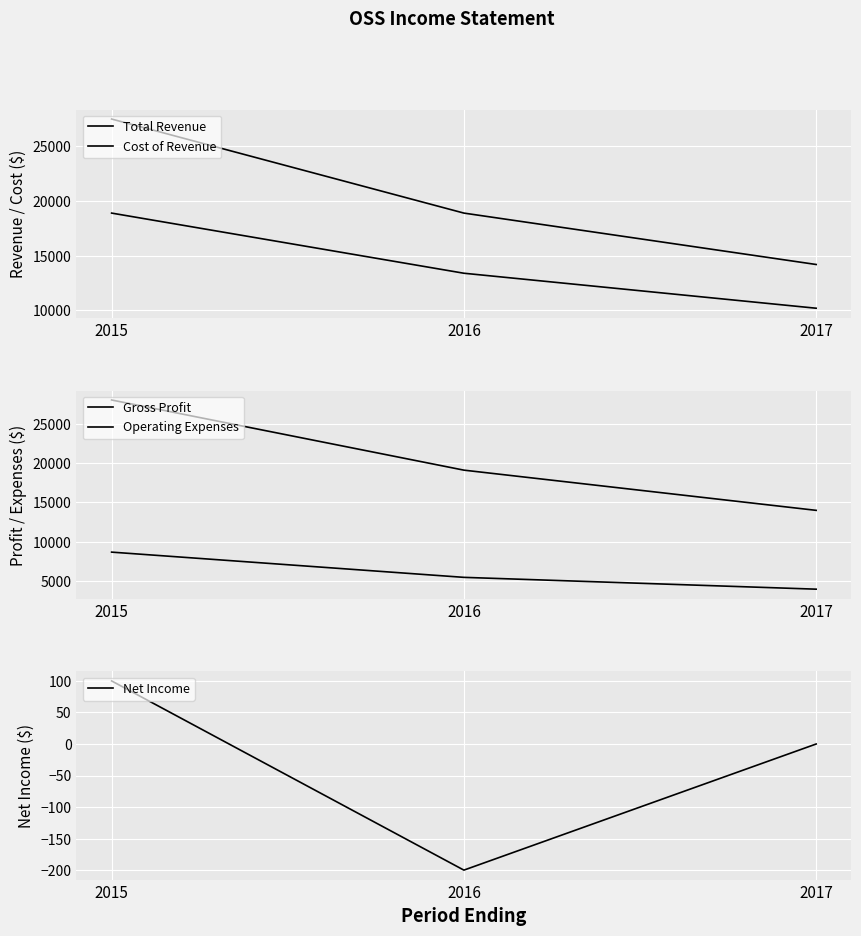

Rank the categories by Total Revenue value from lowest to highest.

2017, 2016, 2015